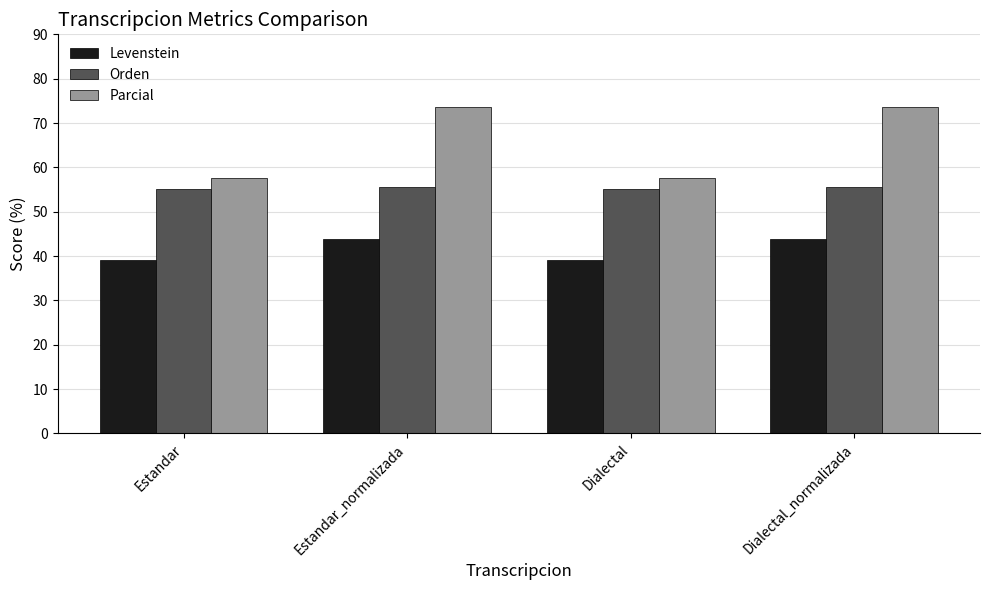

What is the total value across all series at Estandar_normalizada?

173.2